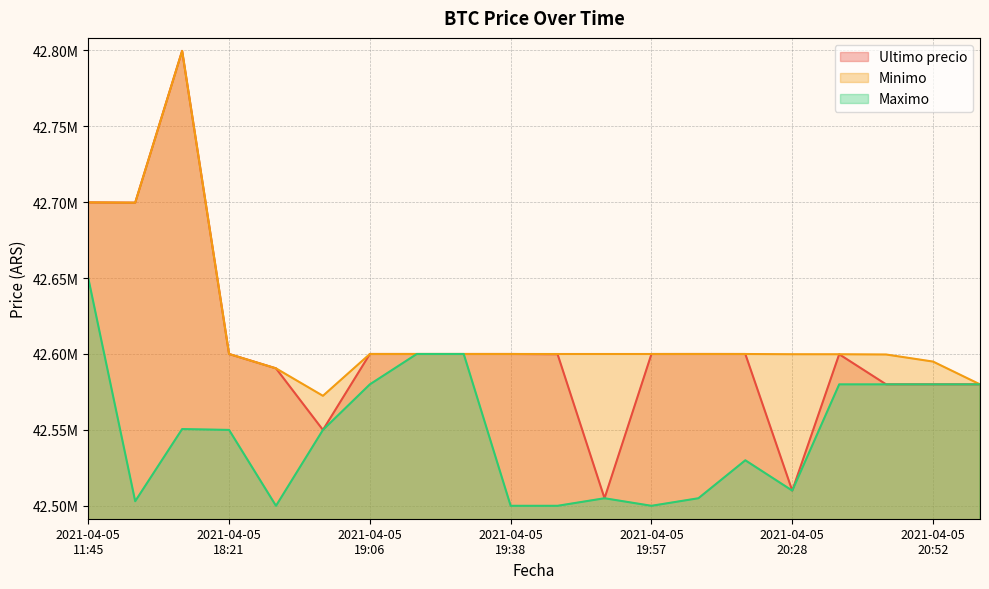

Is the value of Minimo at 2021-04-05 19:46 greater than the value of Ultimo precio at 2021-04-05 20:58?

Yes